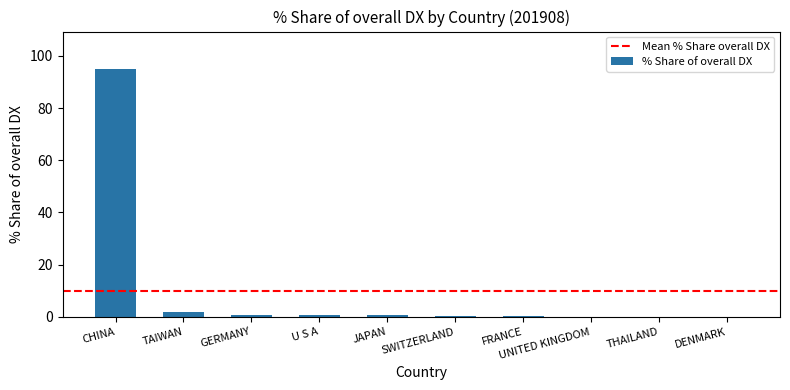

What is the sum of the values at GERMANY and TAIWAN?

2.8